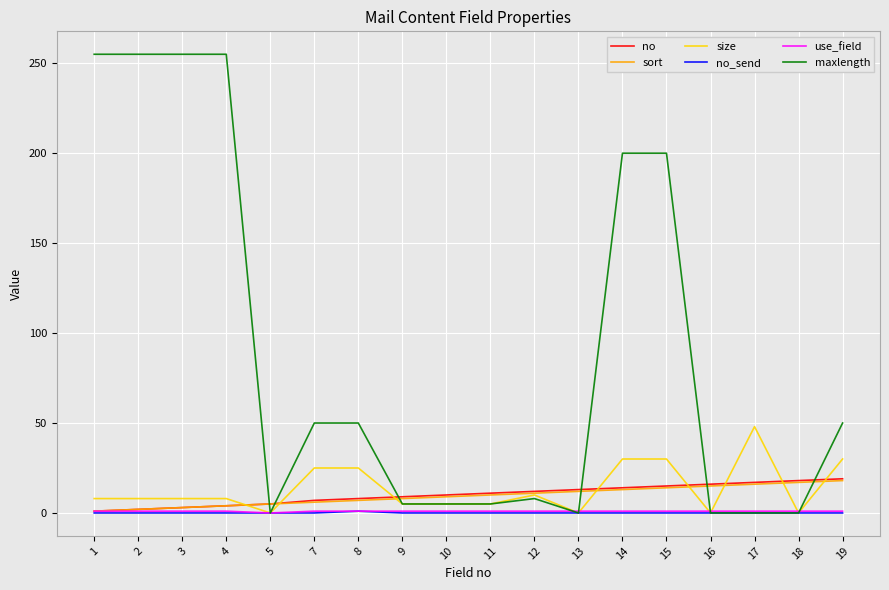

Which series has the largest total across all categories?

maxlength